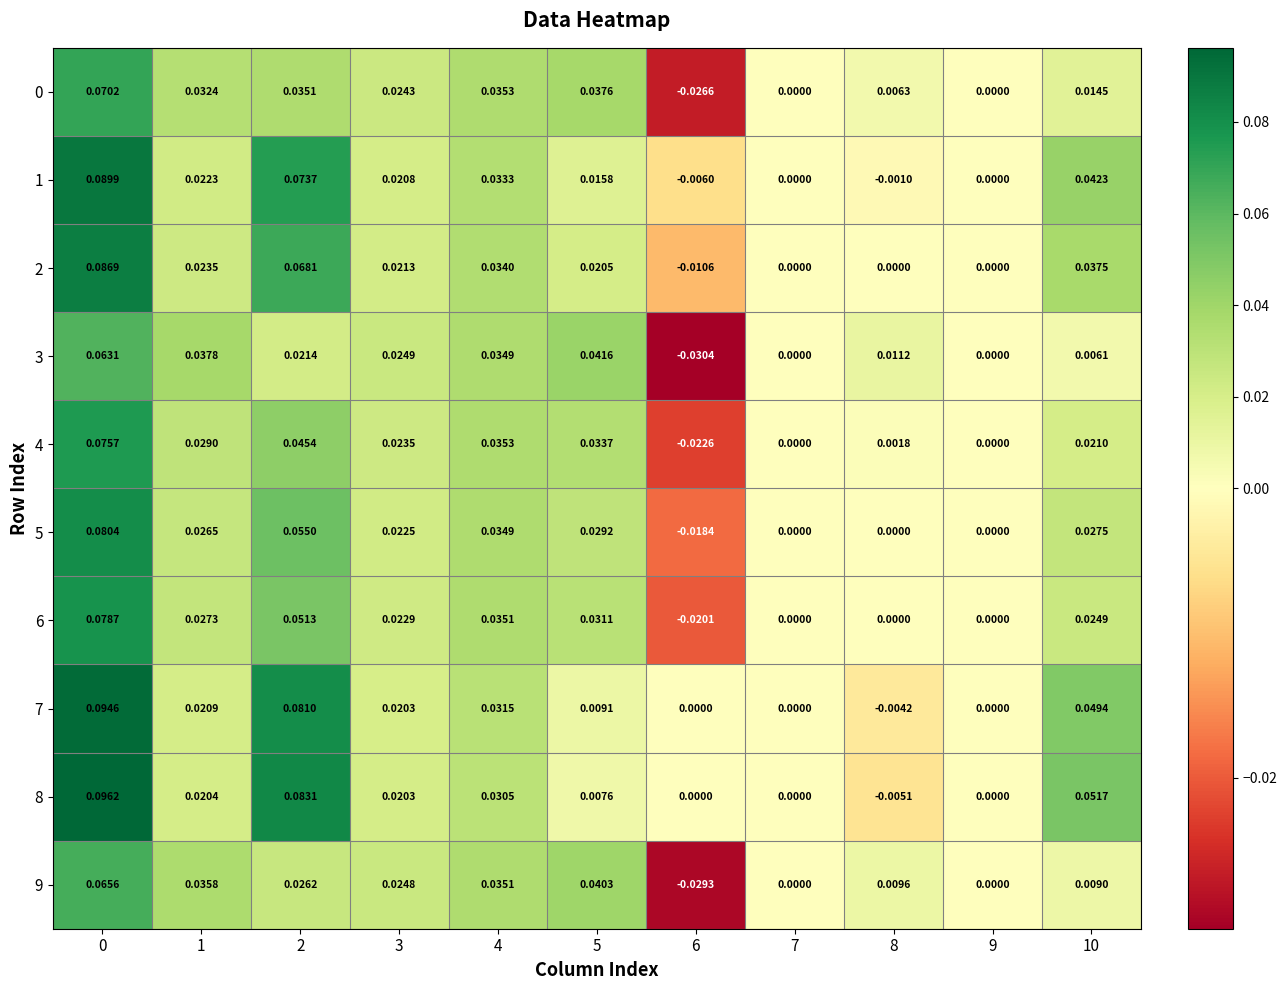

Is the value of 4 at 1 greater than the value of 8 at 6?

Yes